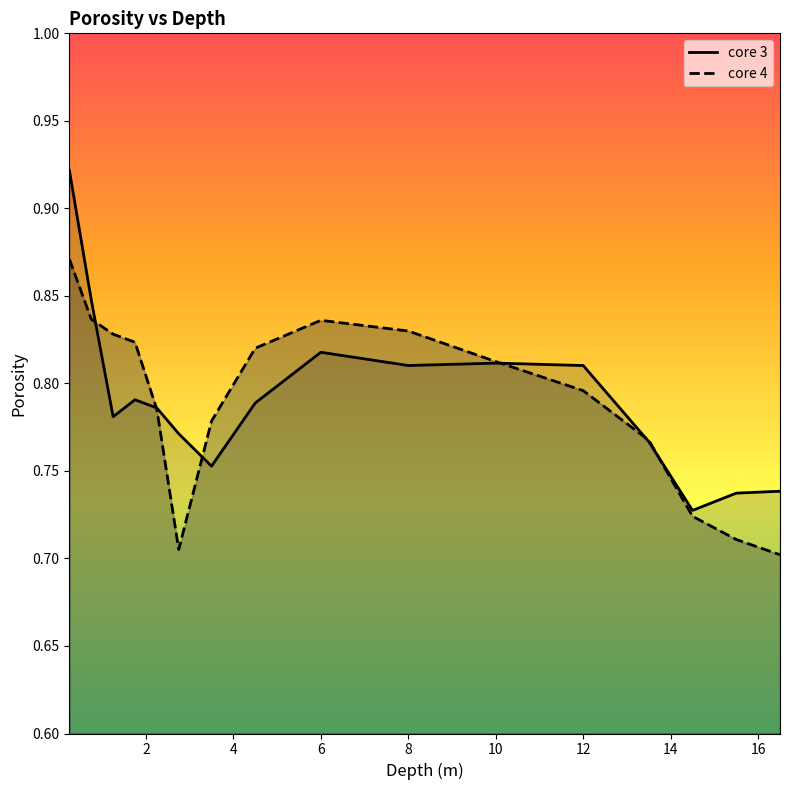

What is the approximate value of core 3 at 2.75?

0.8